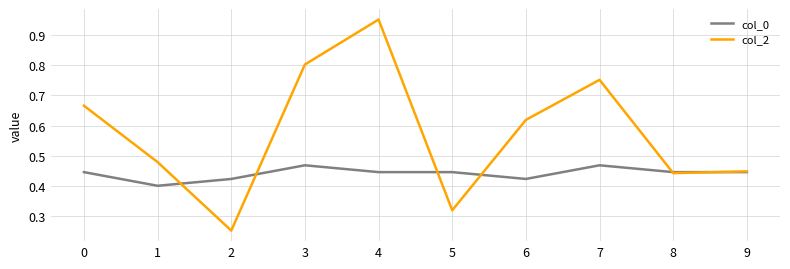

Rank the series by their average value, from highest to lowest.

col_2, col_0